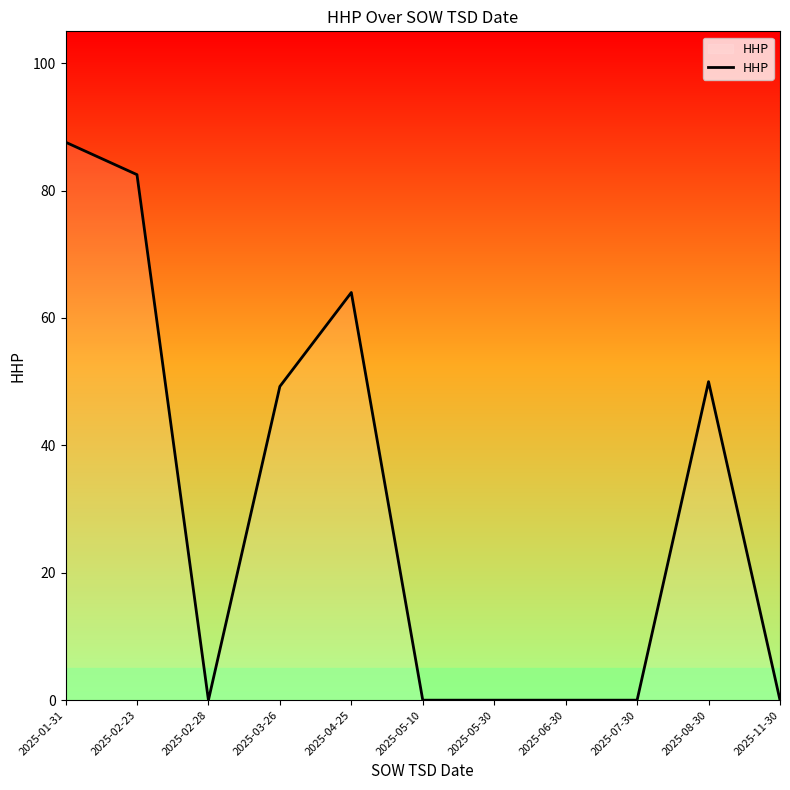

The chart shows a value of -33.9 at 2025-06-30. True or false?

False